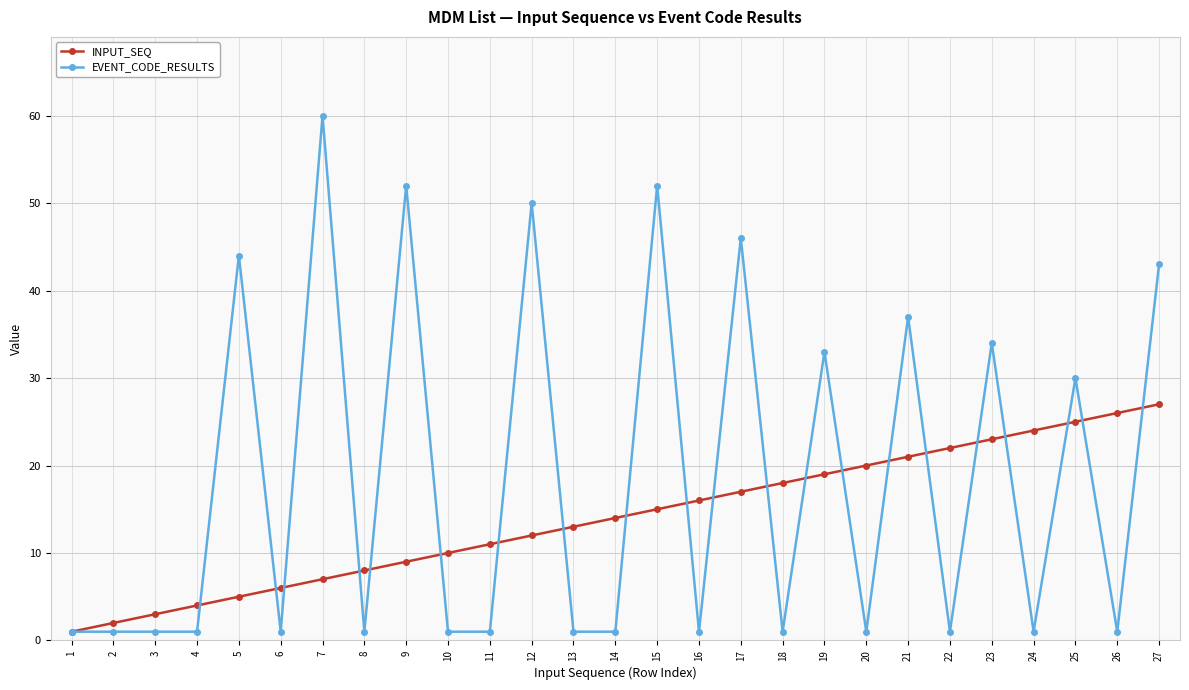

Reading right to left, what are all the values shown in this chart?

INPUT_SEQ: 27=27	26=26	25=25	24=24	23=23	22=22	21=21	20=20	19=19	18=18	17=17	16=16	15=15	14=14	13=13	12=12	11=11	10=10	9=9	8=8	7=7	6=6	5=5	4=4	3=3	2=2	1=1
EVENT_CODE_RESULTS: 27=43	26=1	25=30	24=1	23=34	22=1	21=37	20=1	19=33	18=1	17=46	16=1	15=52	14=1	13=1	12=50	11=1	10=1	9=52	8=1	7=60	6=1	5=44	4=1	3=1	2=1	1=1